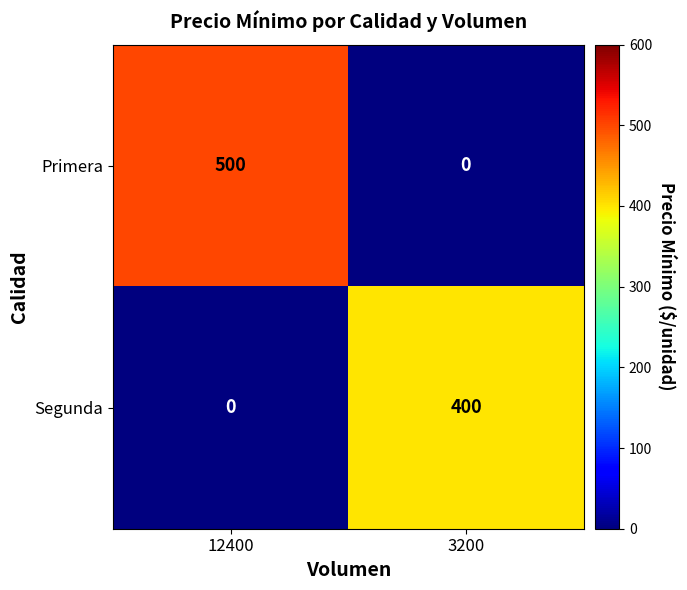

How many data points does each series have?

2